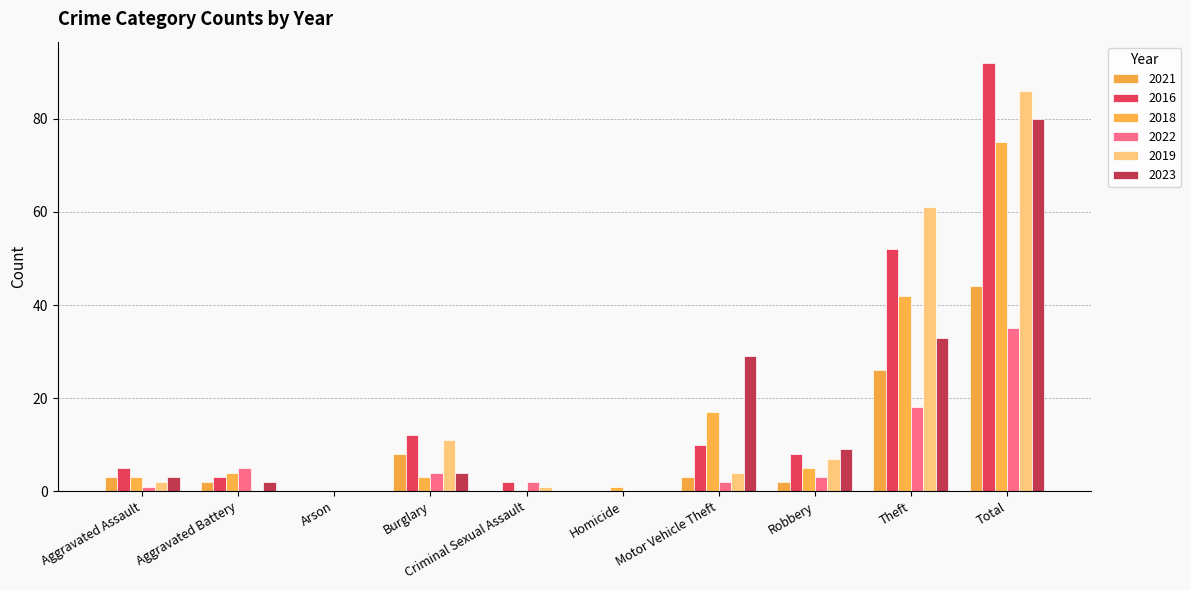

Rank the series at Motor Vehicle Theft from lowest to highest value.

2022, 2021, 2019, 2016, 2018, 2023